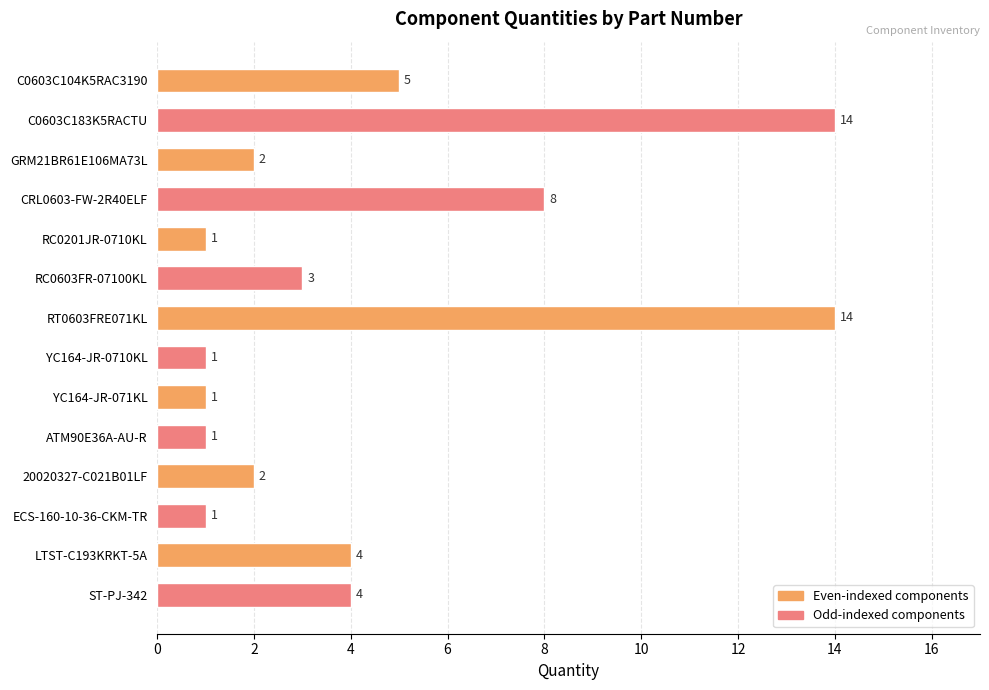

Does the chart contain stacked bars?

No